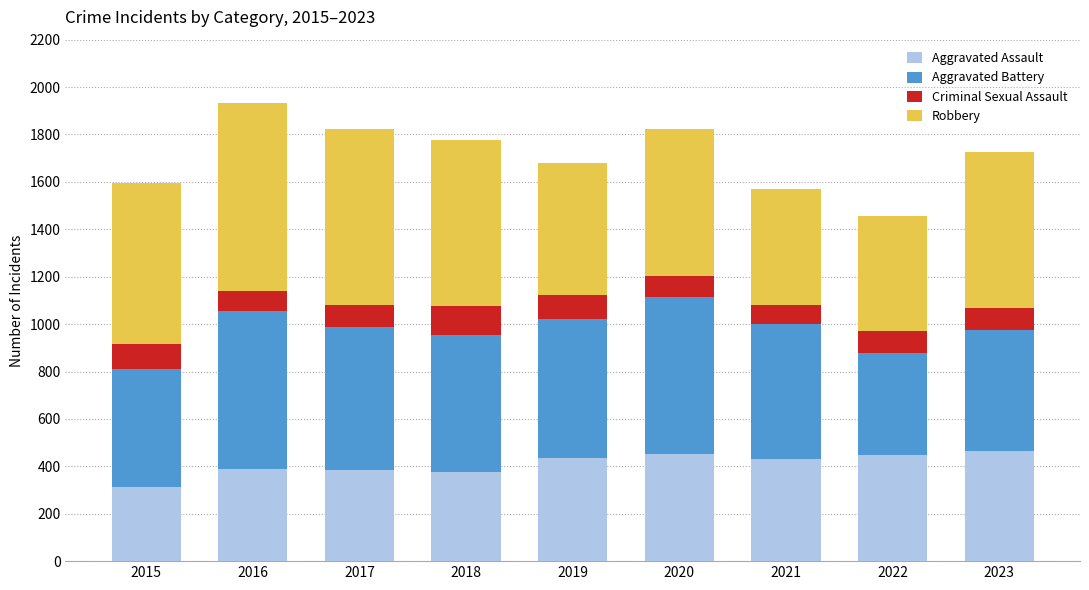

At which label does Aggravated Assault reach its minimum?

2015